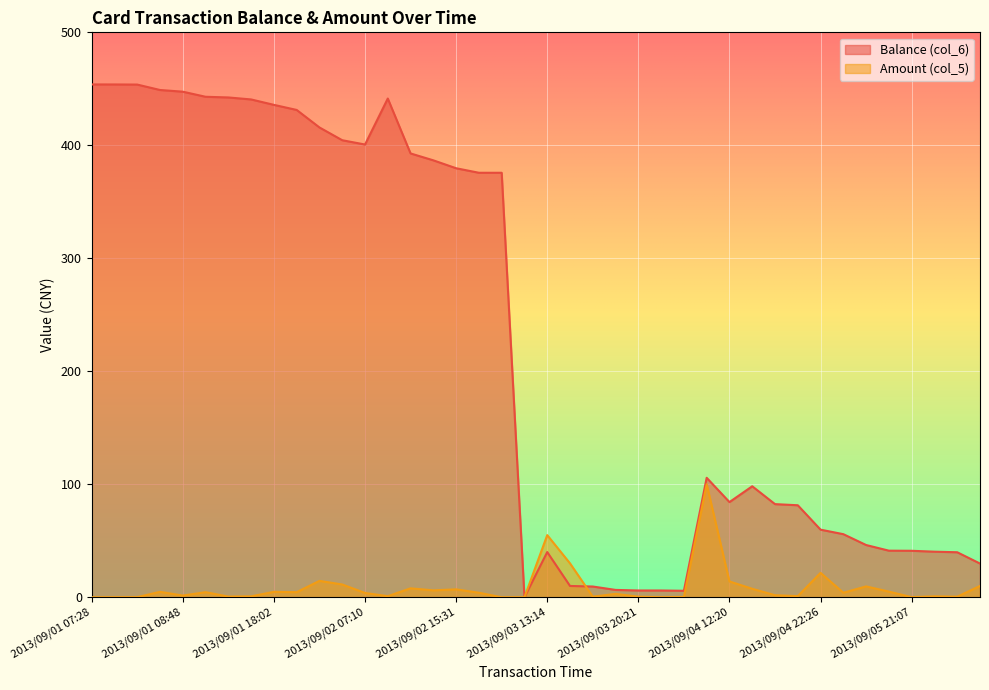

In Amount (col_5), how many points are higher than both neighbors (excluding endpoints)?

12